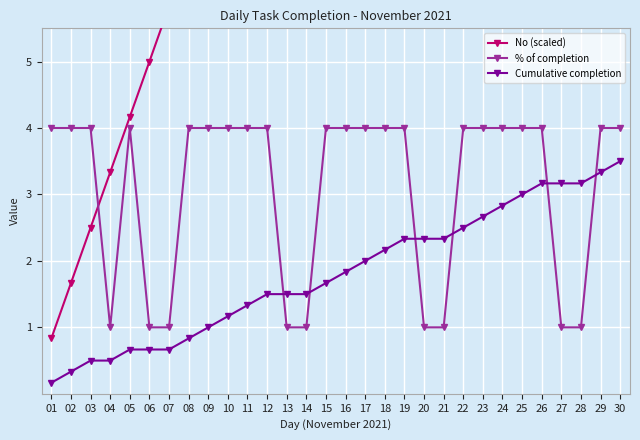

What is the average value of the Cumulative completion series?

1.8